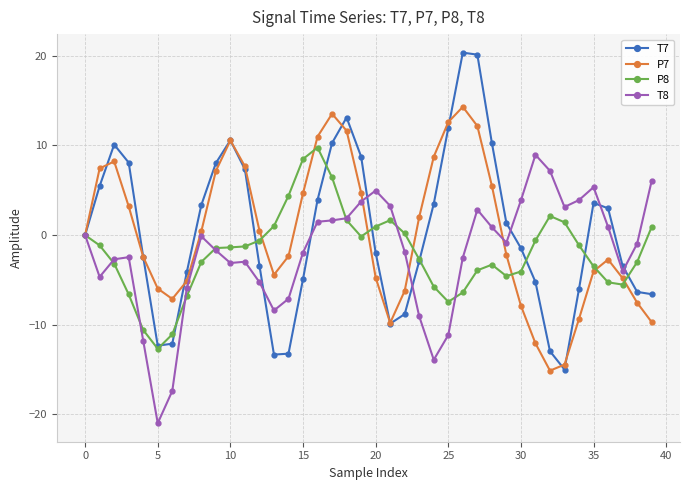

What is the value of the P7 point at the 11th from the left?

10.6